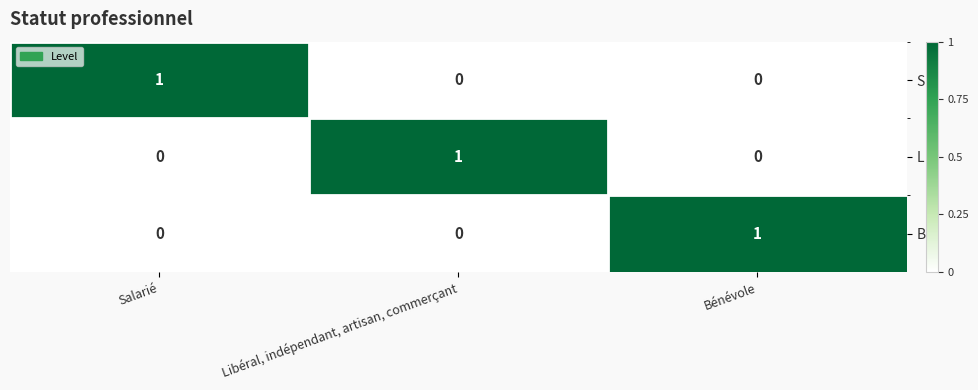

Is it true that L equals 0 at Bénévole?

True